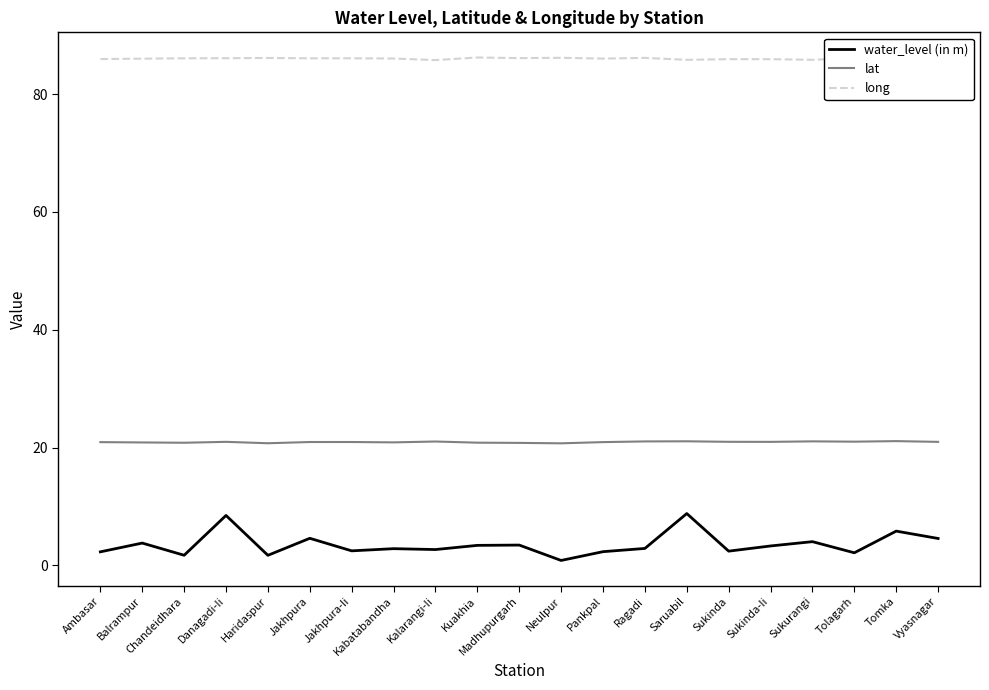

List the series in order of their peak value, highest first.

long, lat, water_level (in m)